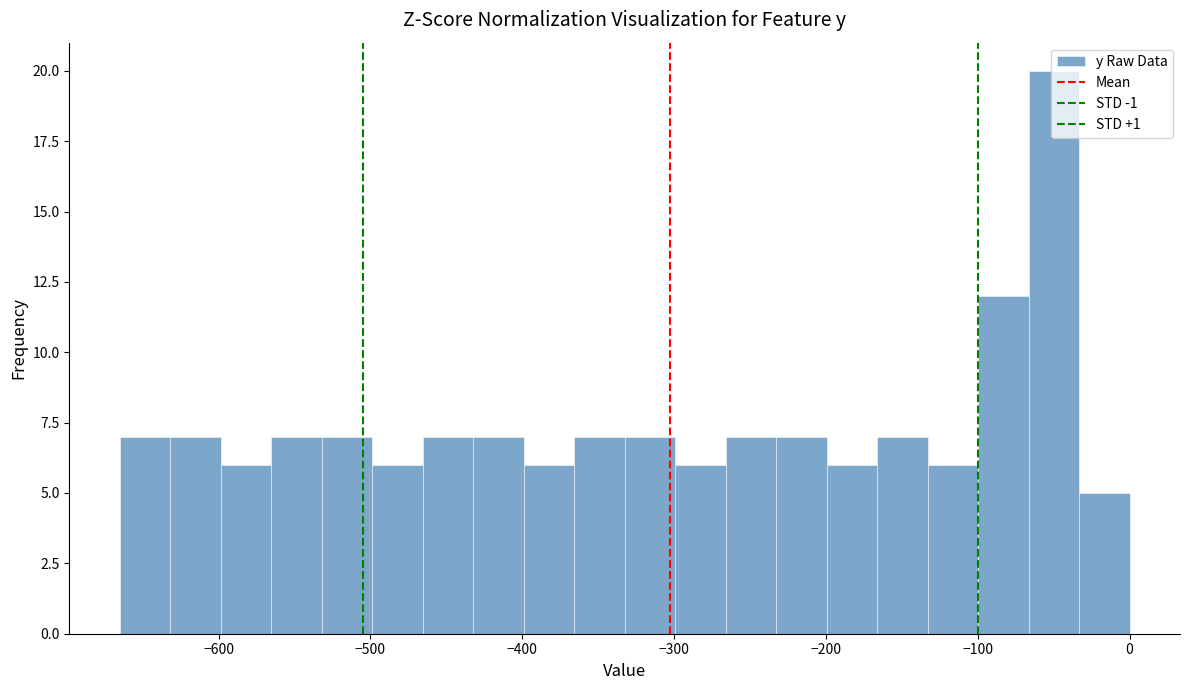

Around what value on the x-axis is the tallest bar? Give the approximate position of its centre, as read against the axis.

-50